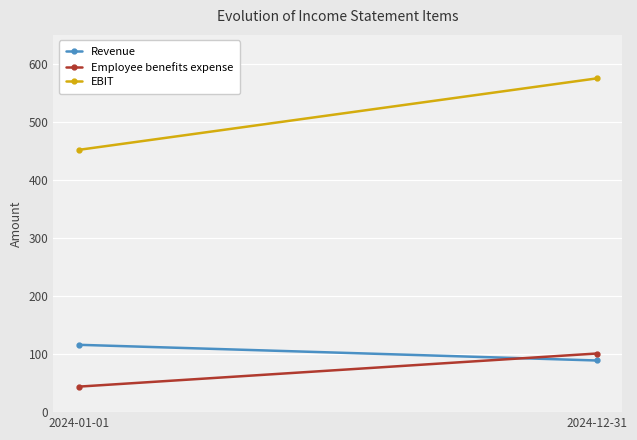

Where is Revenue nearest to the value 102?

2024-12-31